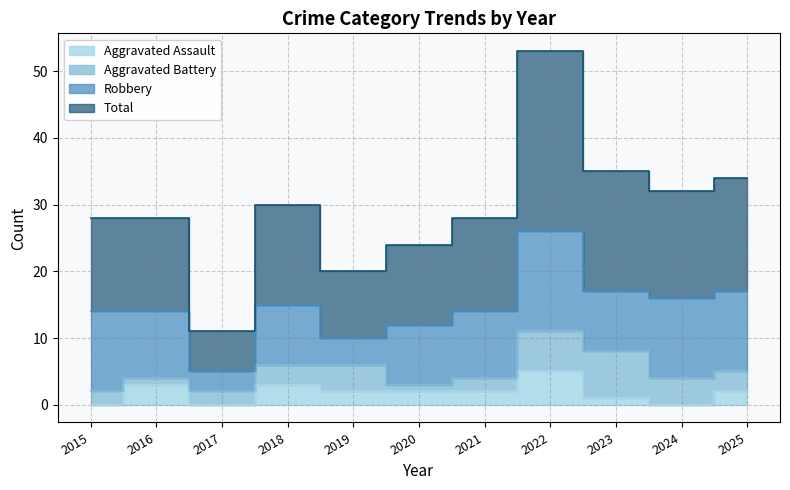

What is the sum of the Aggravated Assault values at 2019 and 2020?

4